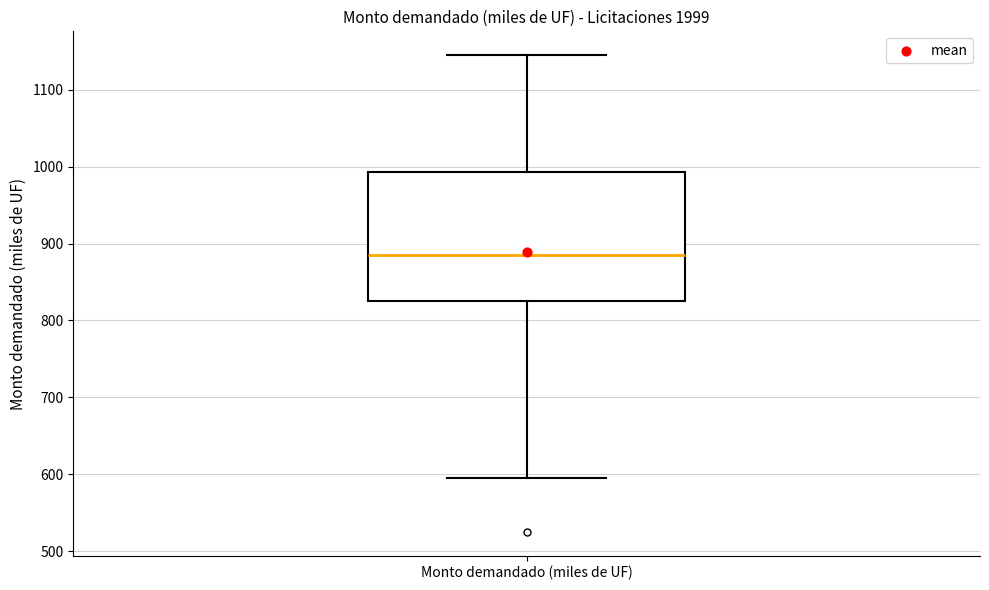

Where is the lower edge of the box for Monto demandado (miles de UF) on the y-axis? The values are not printed on the chart, so give them approximately, as read against the axis.

830